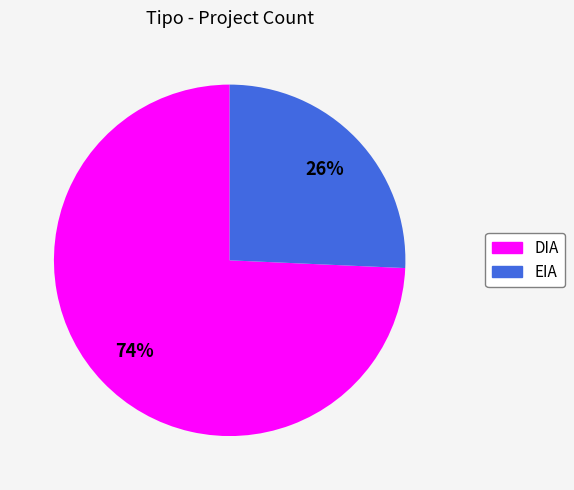

To the nearest percent, what is the average slice percentage?

50%